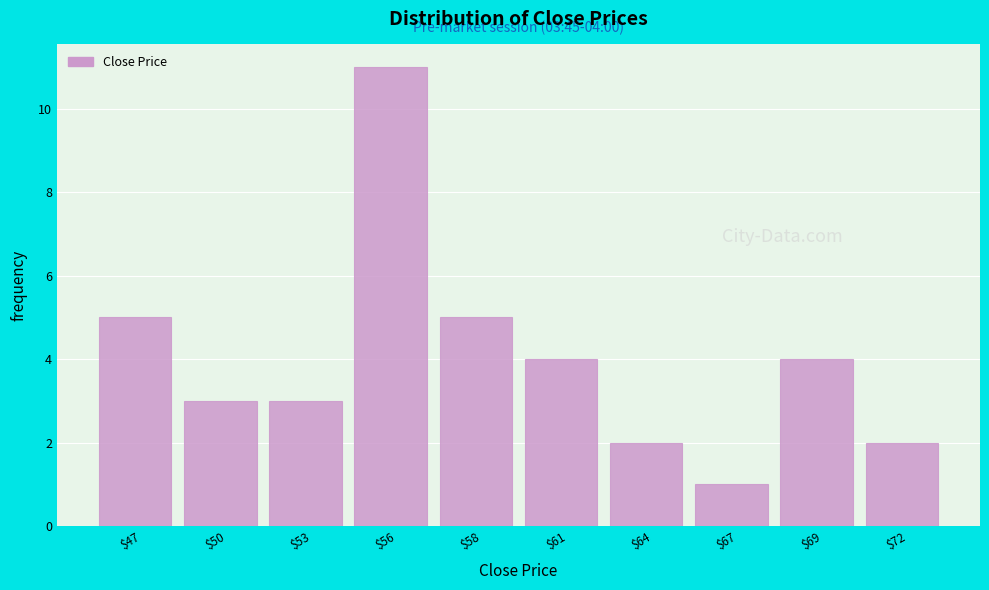

Reading right to left, what are all the values shown in this chart?

2	4	1	2	4	5	11	3	3	5